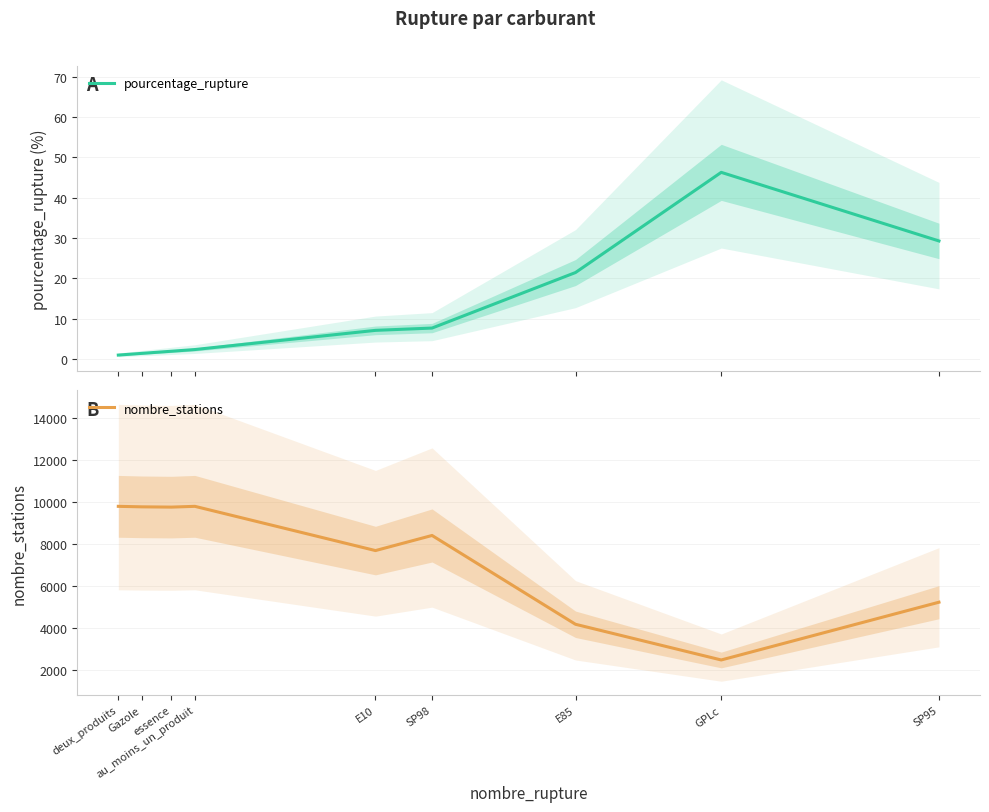

In pourcentage_rupture, how many points are higher than both neighbors (excluding endpoints)?

1